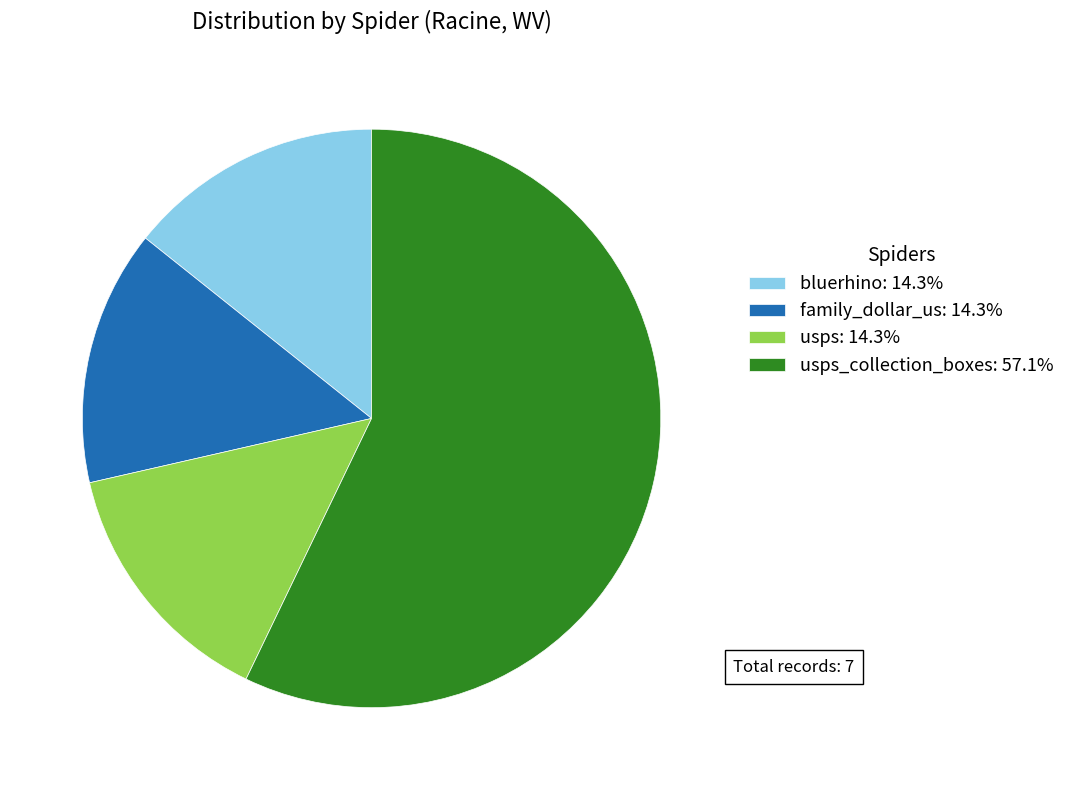

What is the ratio of the value at bluerhino: 14.3% to the value at usps: 14.3%?

1.0